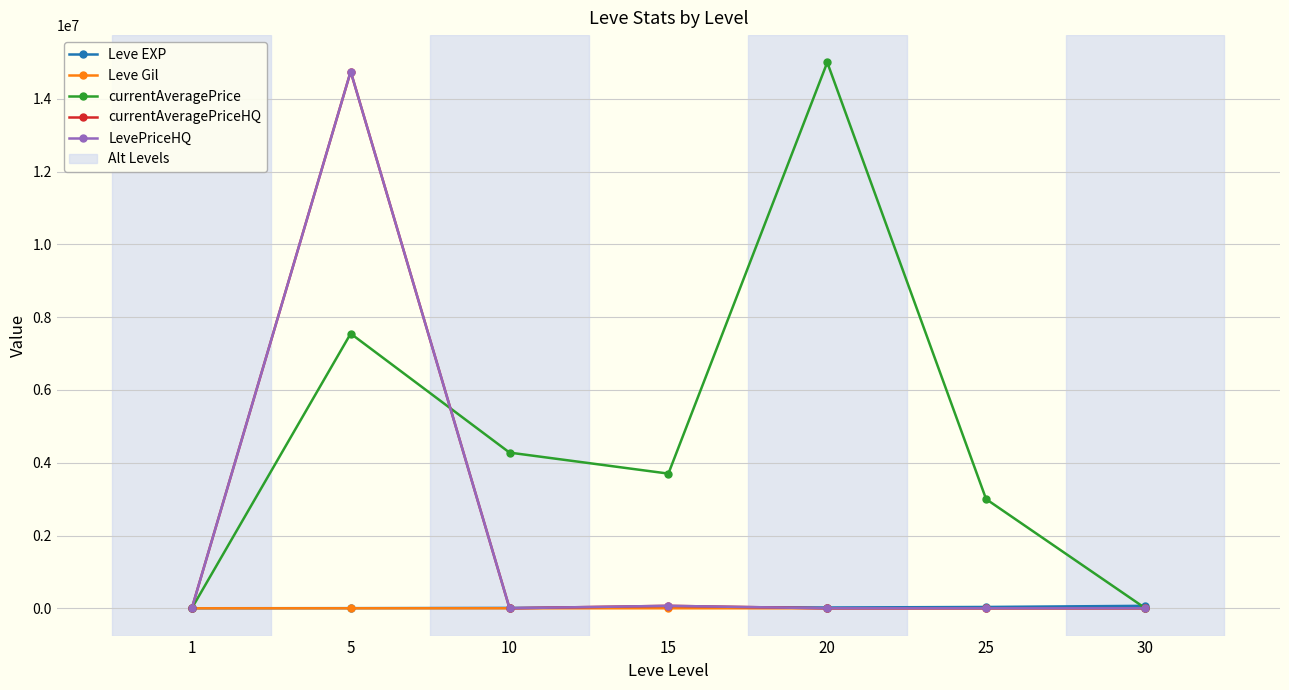

What is the sum of the currentAveragePrice values at 15 and 25?

6700517.2